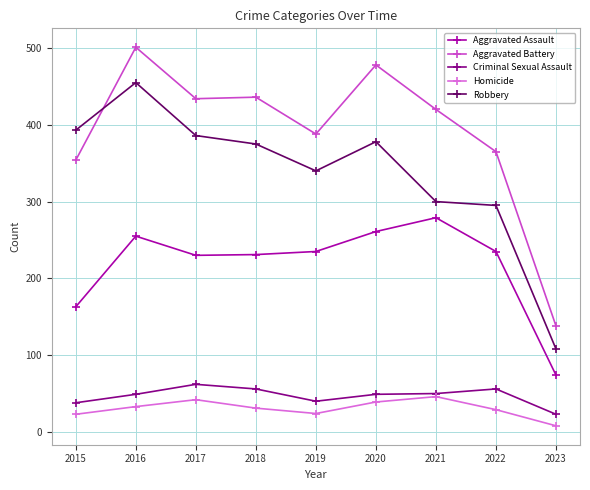

What is the maximum value for Aggravated Assault?

279